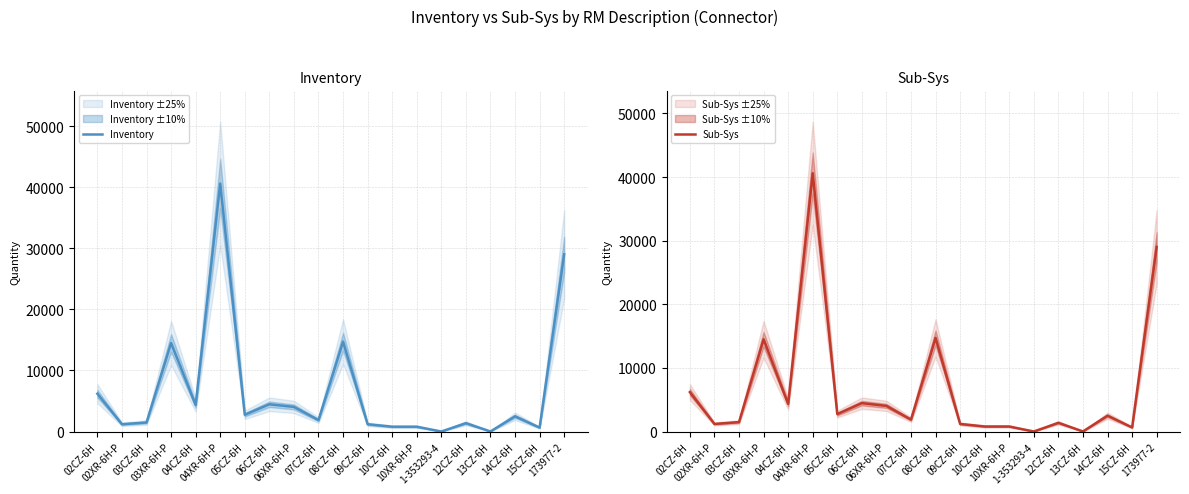

The value of Inventory at 05CZ-6H is 2750. True or false?

True